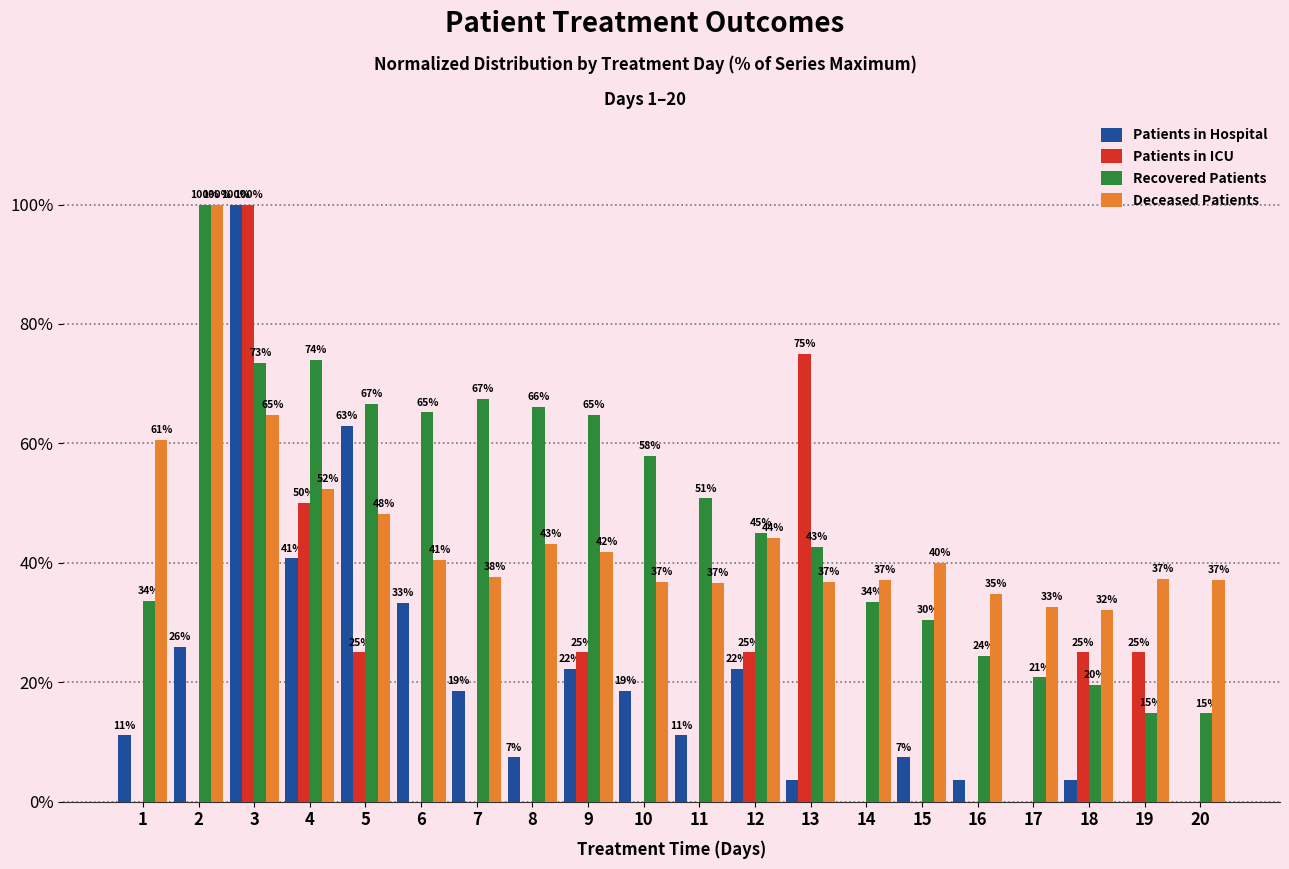

Is it true that Deceased Patients equals 22.1 at 14?

False